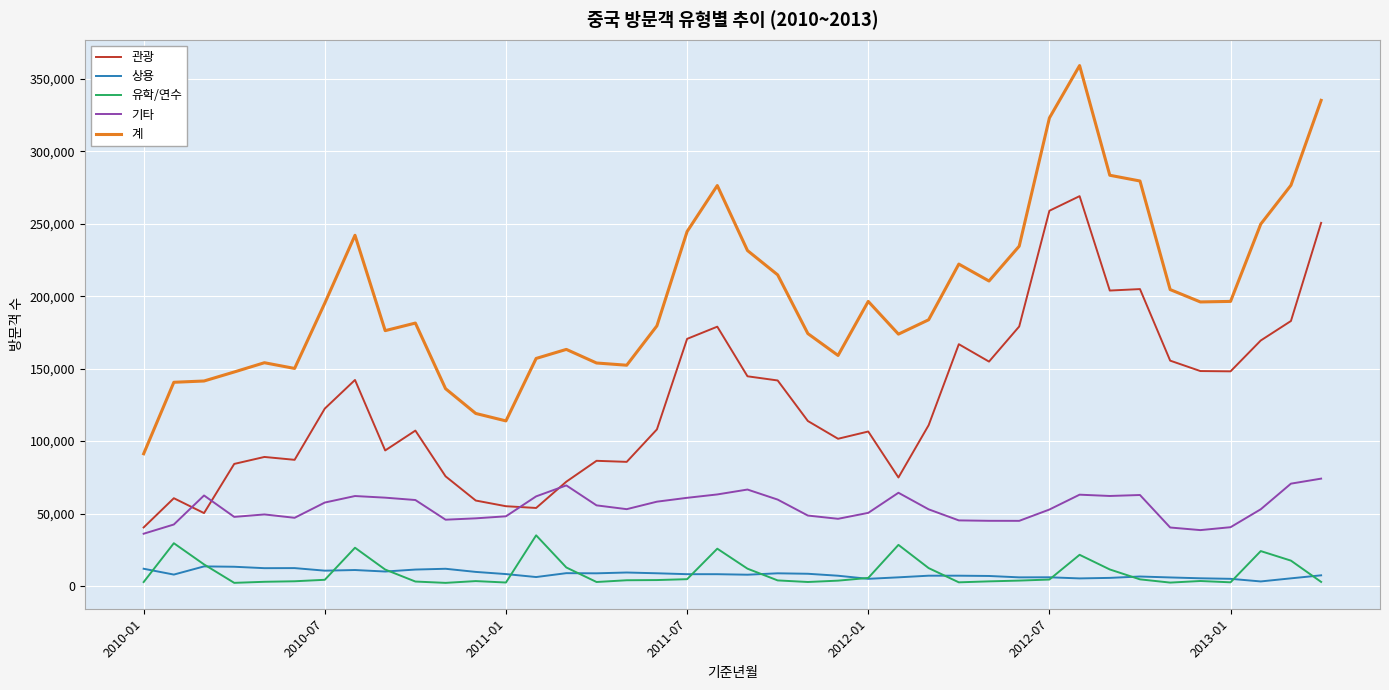

Which series has the widest spread of values?

계